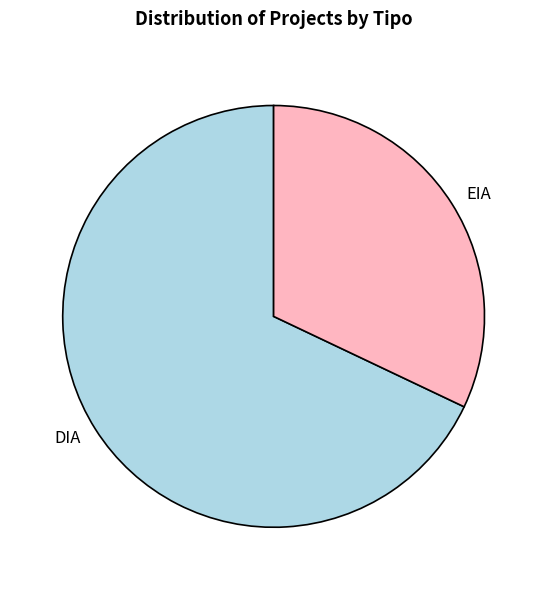

How many slices are in this pie chart?

2